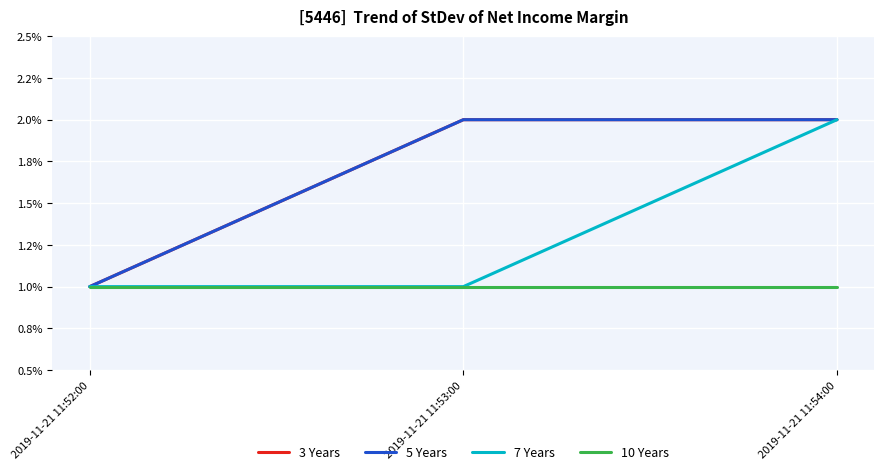

Is this an area chart (filled region under the line)?

No